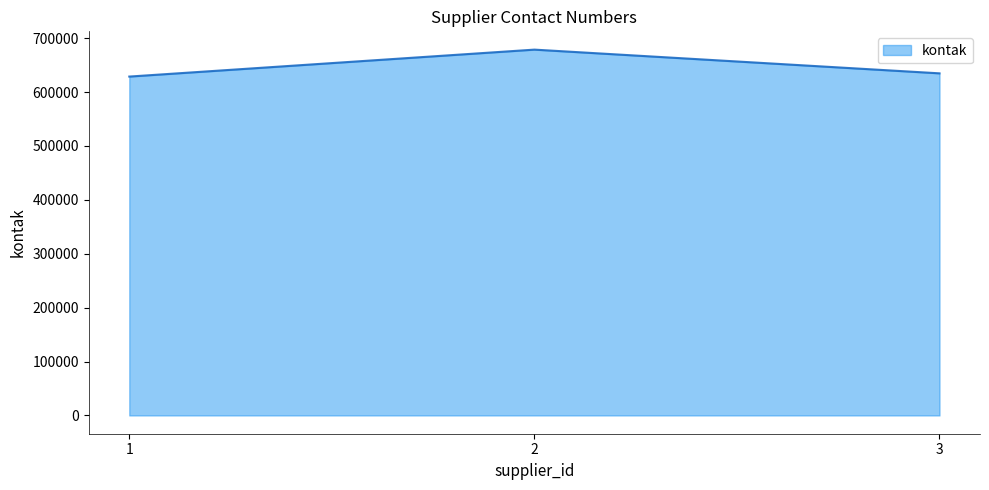

List the labels in order of value, largest first.

2, 3, 1